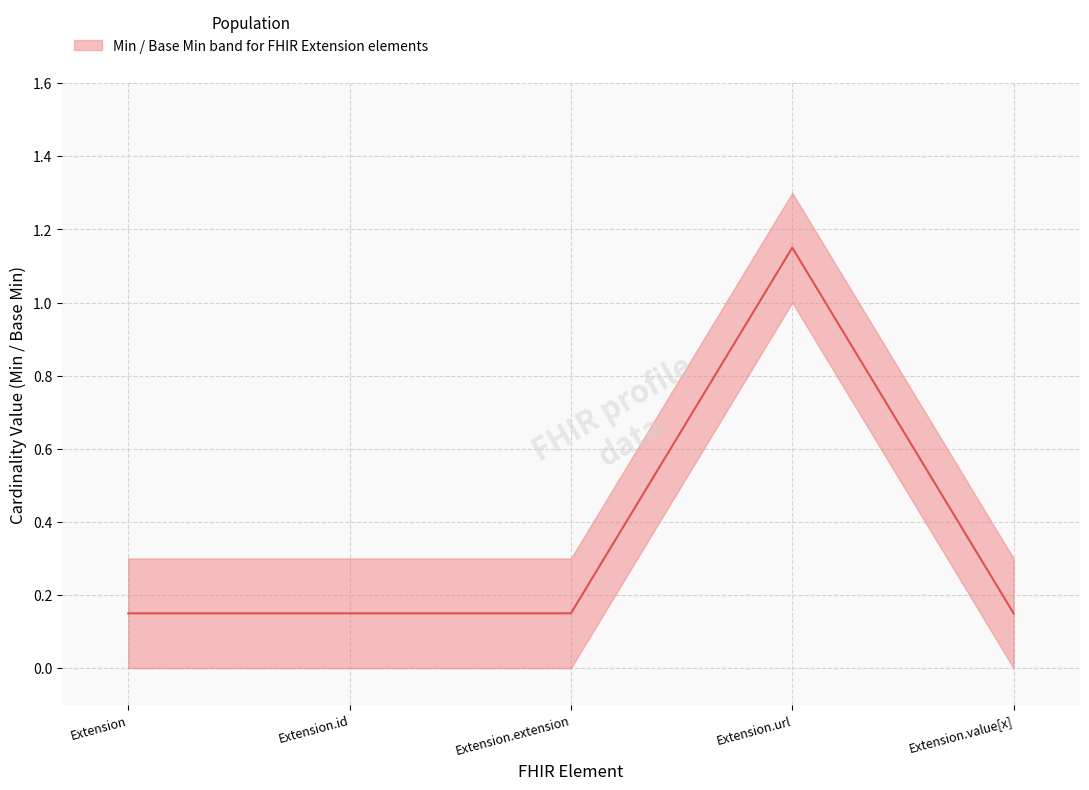

List the labels in order of value, smallest first.

Extension, Extension.id, Extension.extension, Extension.value[x], Extension.url